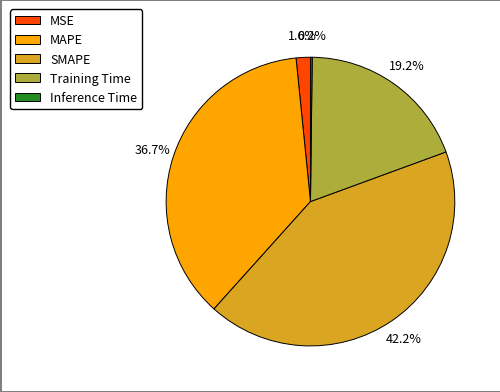

To the nearest percent, what portion does MAPE represent?

37%